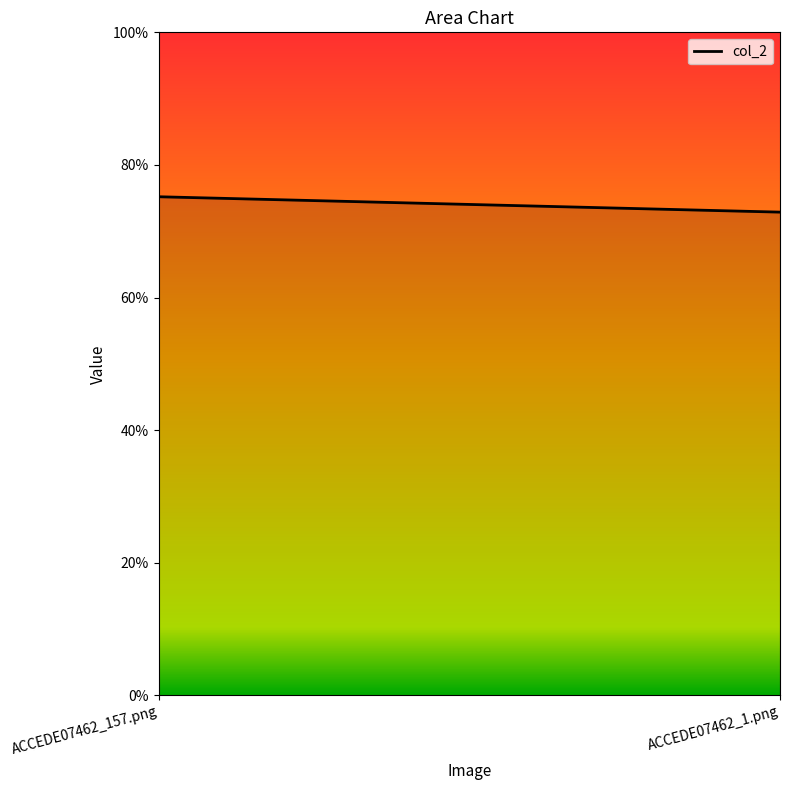

What is the label of the 1st point from the right?

ACCEDE07462_1.png